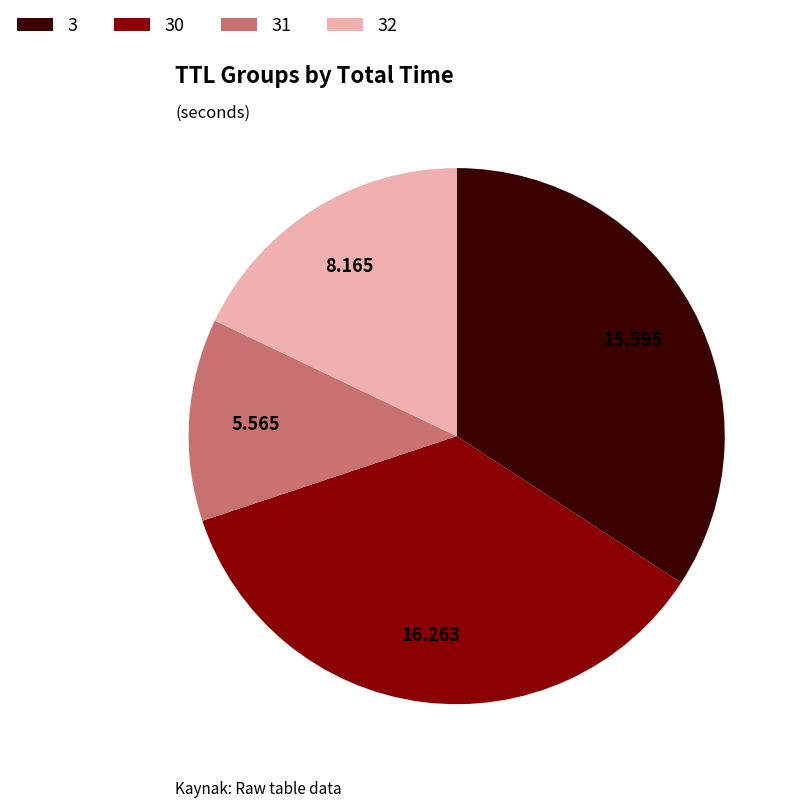

Combined, do 31 and 32 account for over 50%?

No